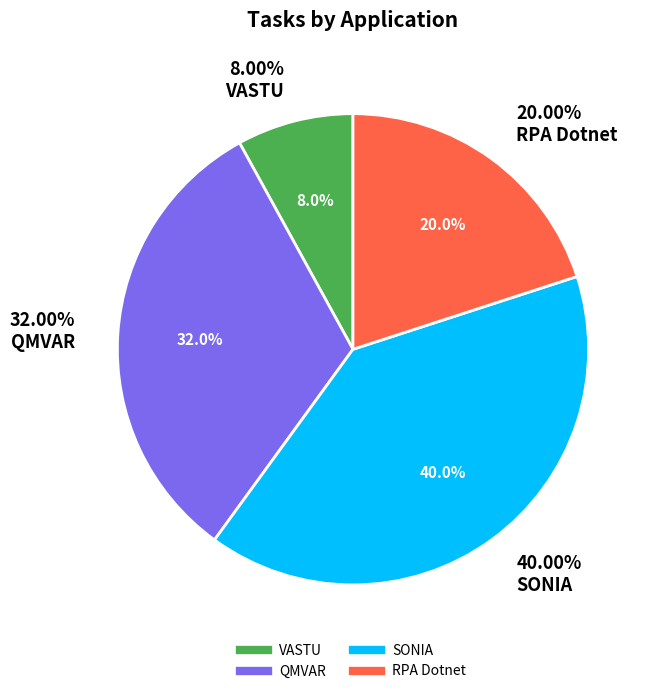

Approximately how many times larger is the value at SONIA compared to RPA Dotnet?

2.0